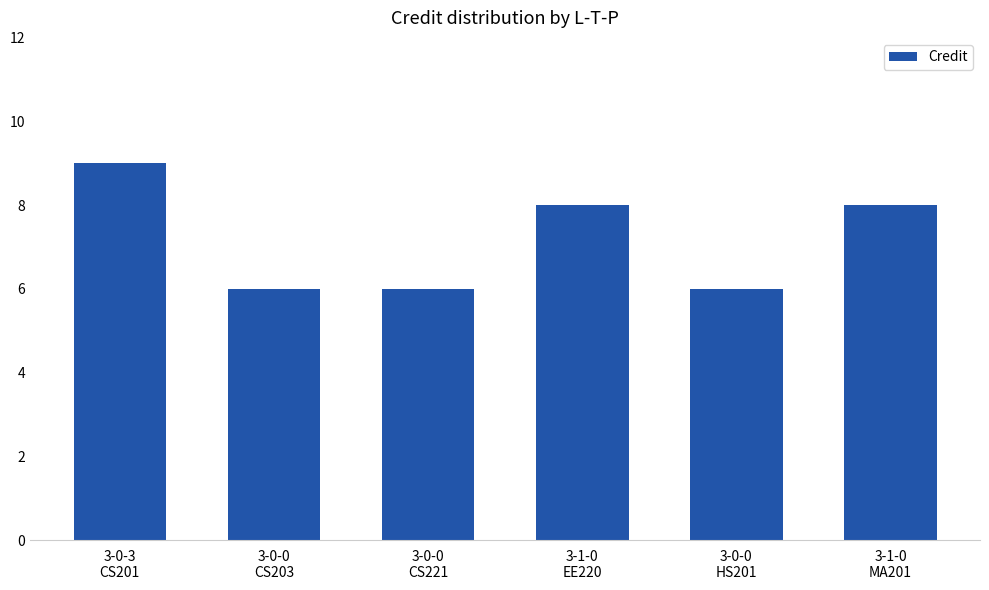

What is the minimum value shown in the chart?

6